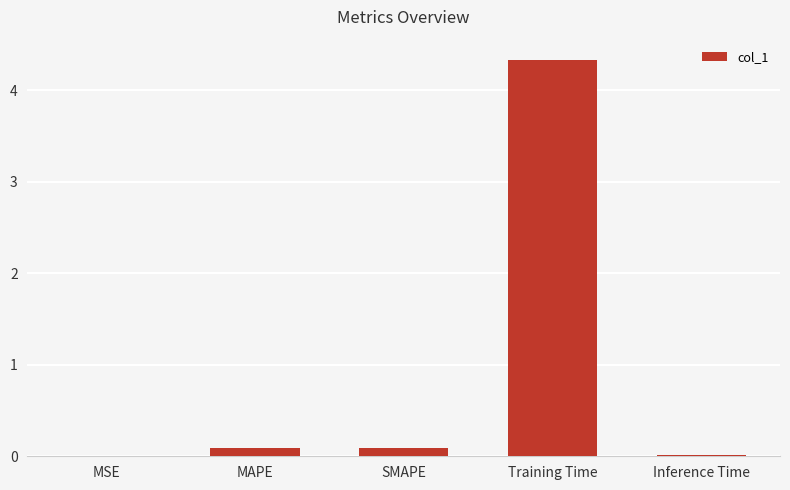

Is it true that the value at MSE is 0.0?

True